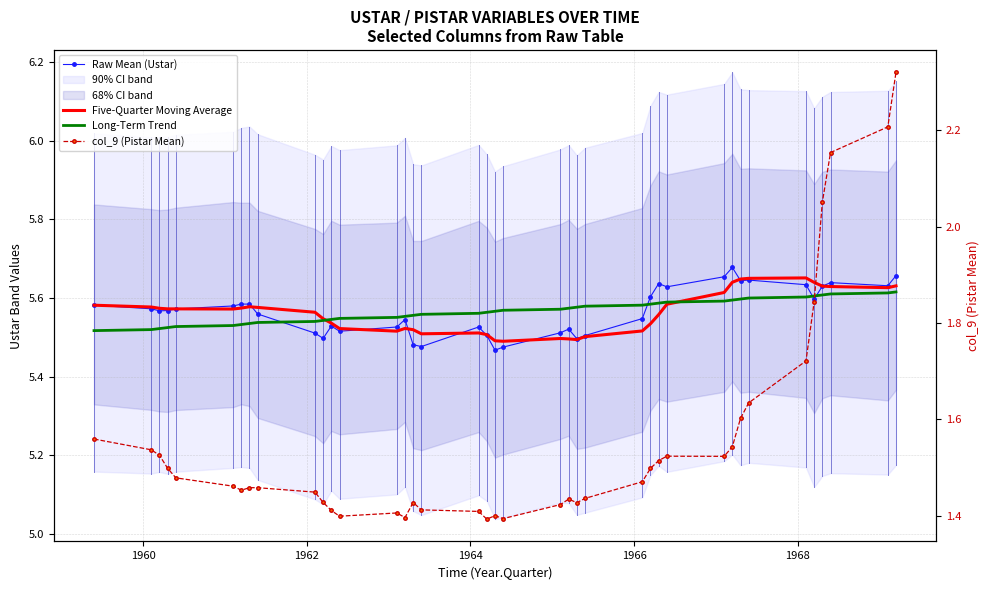

In Raw Mean (Ustar), how many points are lower than both neighbors (excluding endpoints)?

10